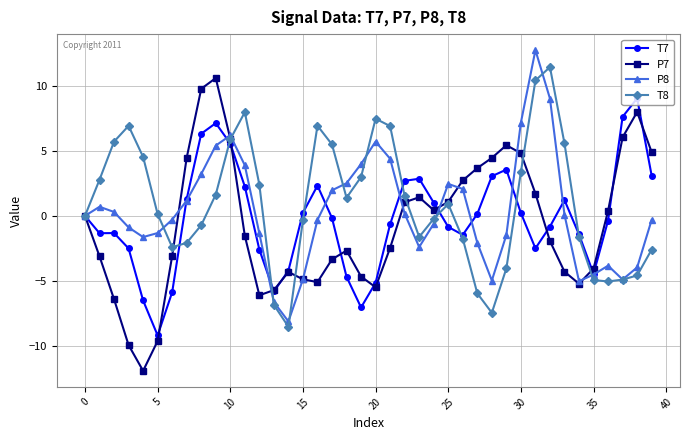

What is the value of the T8 point at the 14th from the left?

-6.9